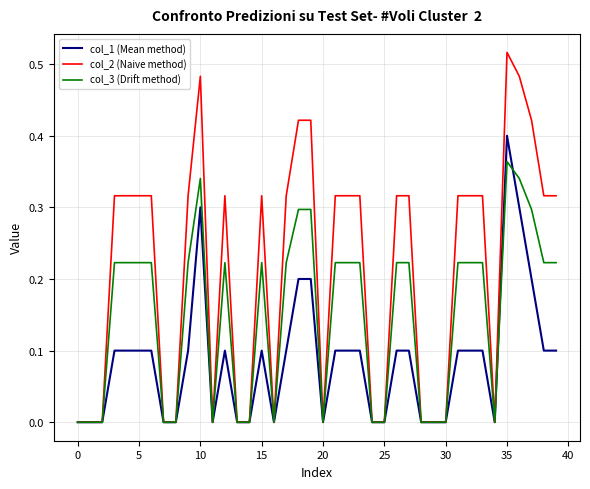

Rank the series by their maximum value, from highest to lowest.

col_2 (Naive method), col_1 (Mean method), col_3 (Drift method)